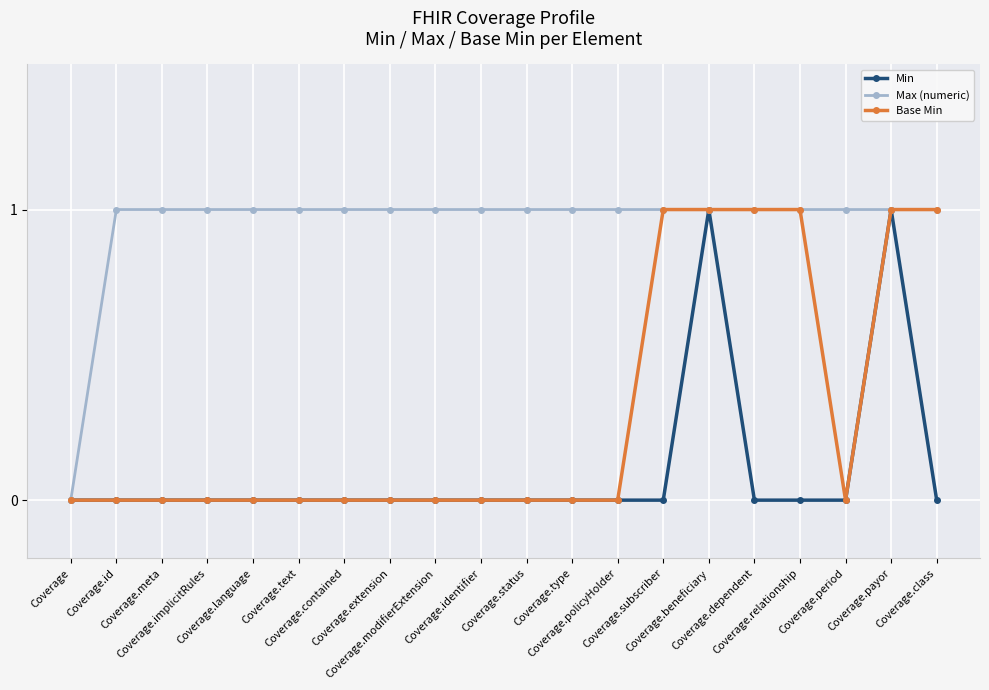

In Min, how many points are higher than both neighbors (excluding endpoints)?

2